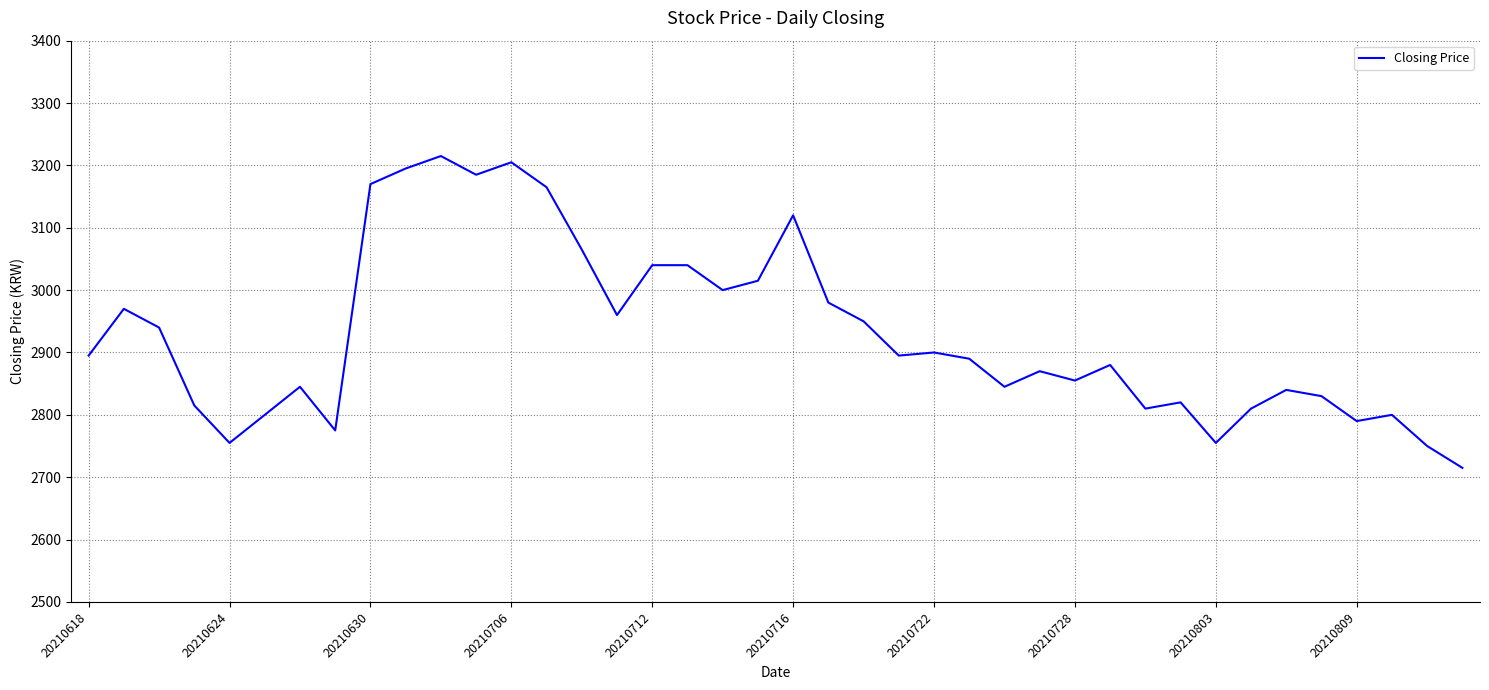

How many values are below 2895?

20